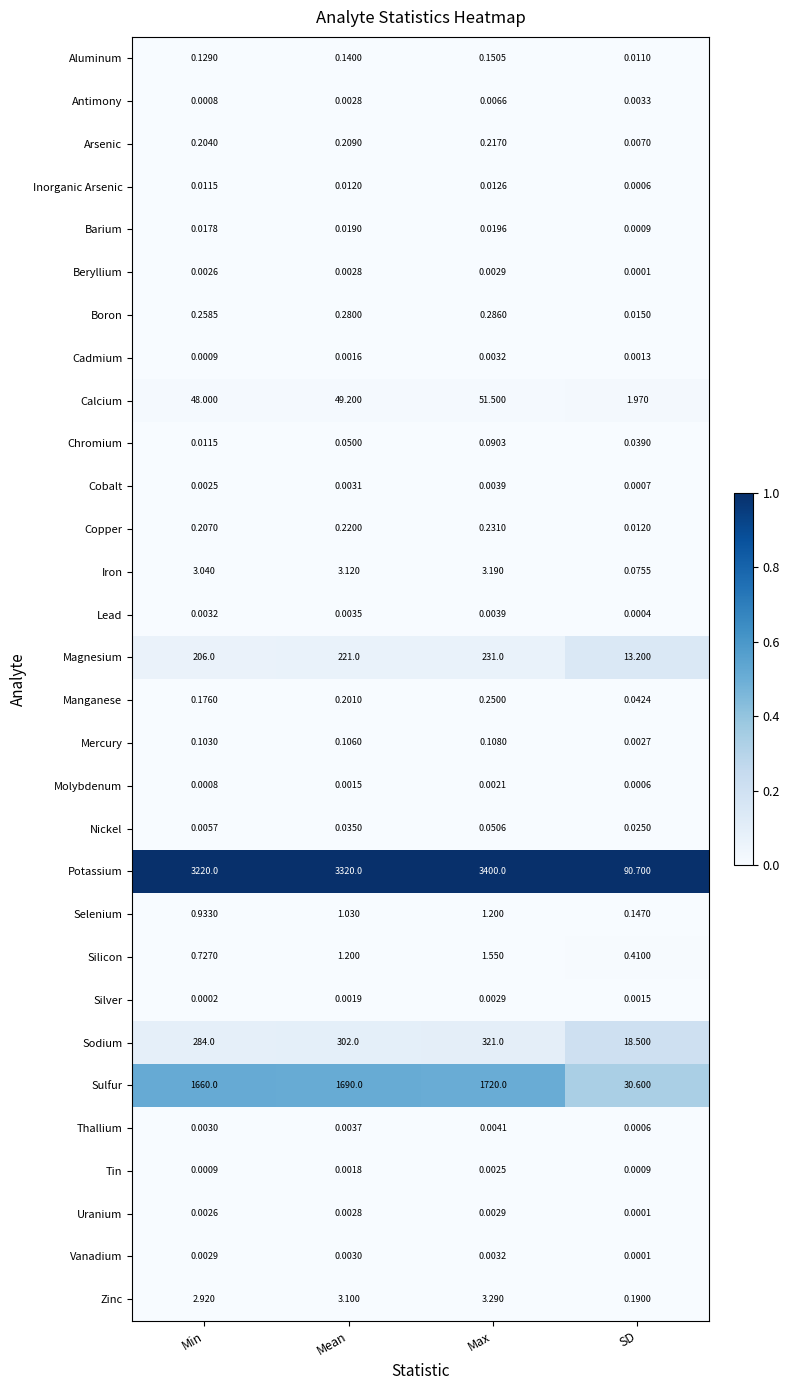

At which label does Antimony reach its peak?

Max